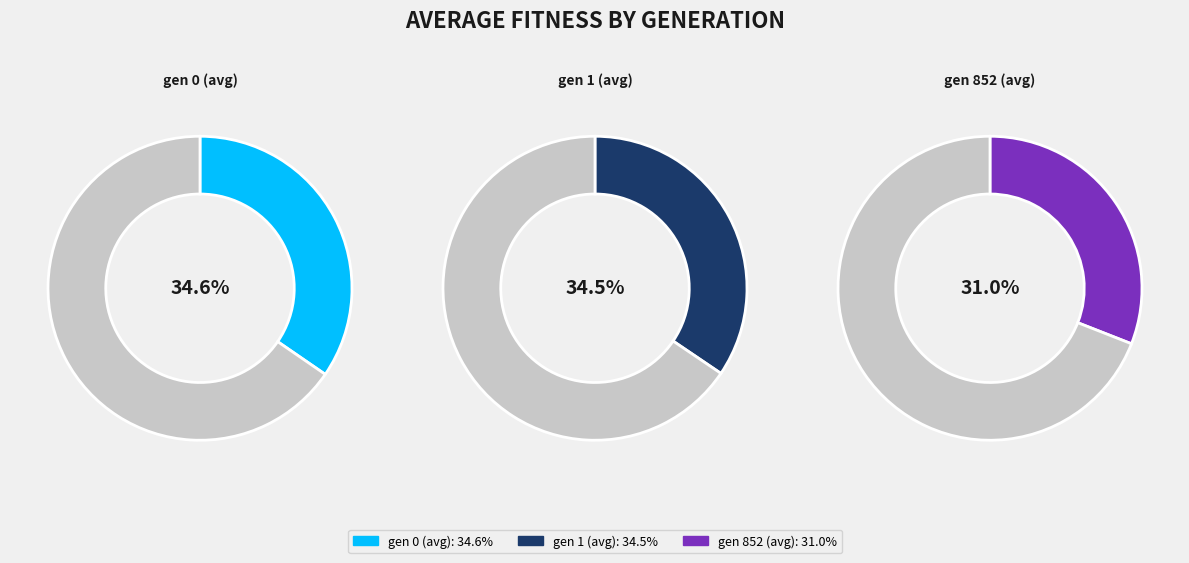

To the nearest percent, what portion does gen 852 (avg) represent?

31%